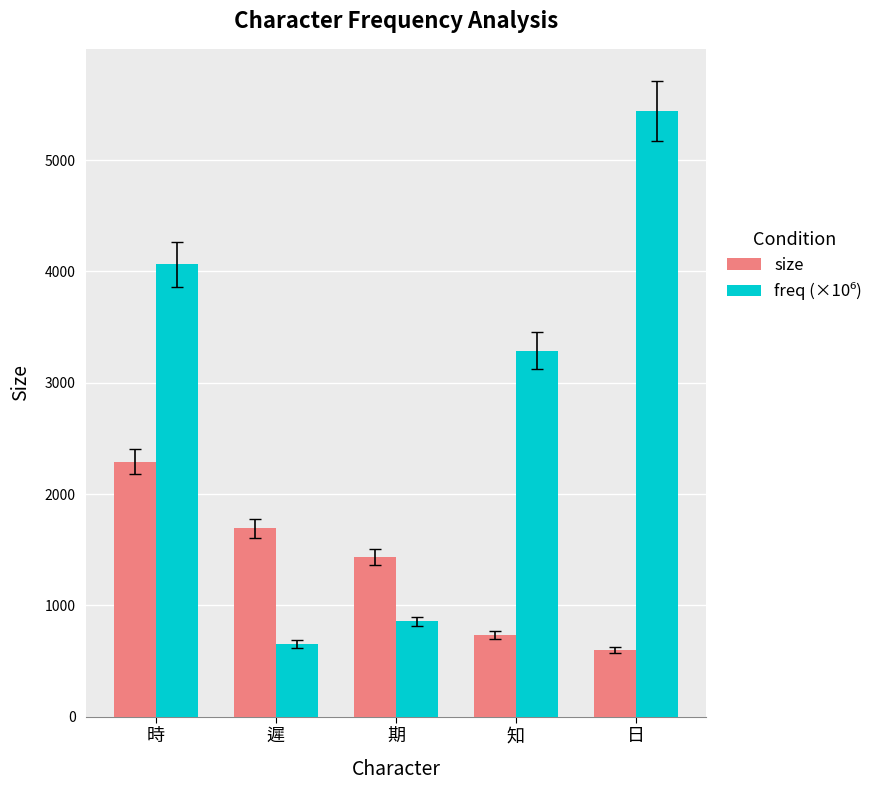

What is the total value across all series at 日?

6040.3